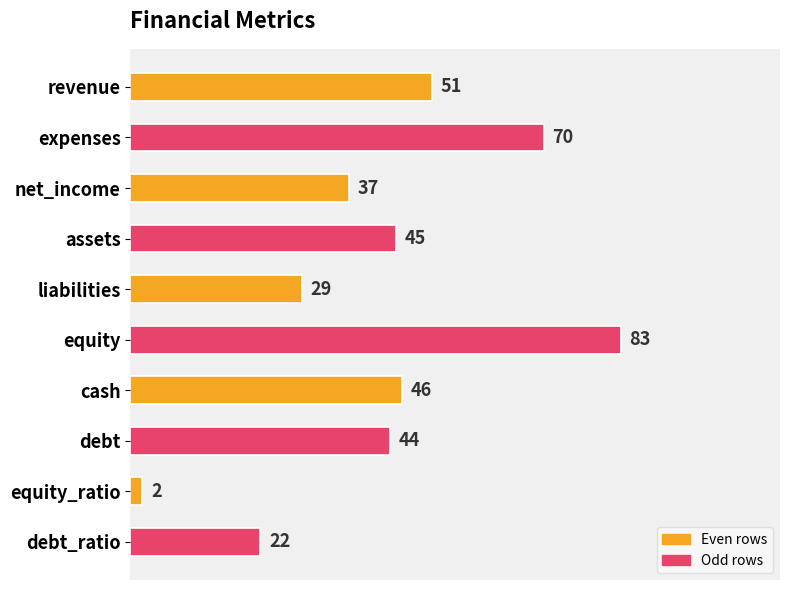

Count the number of categories in the chart.

10